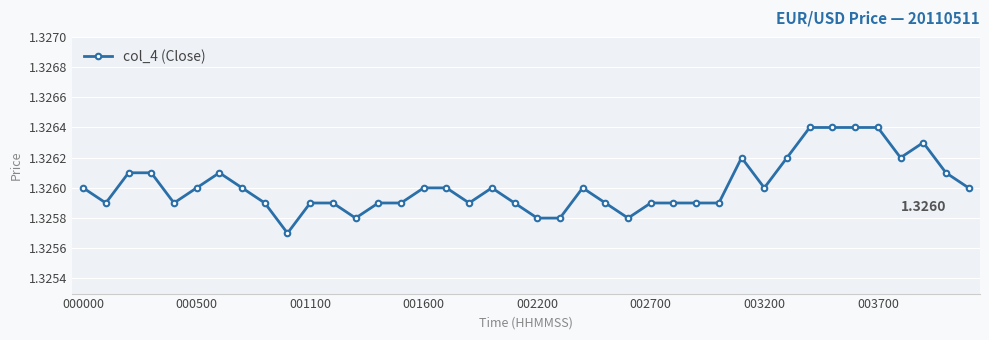

How many series are shown in this chart?

1